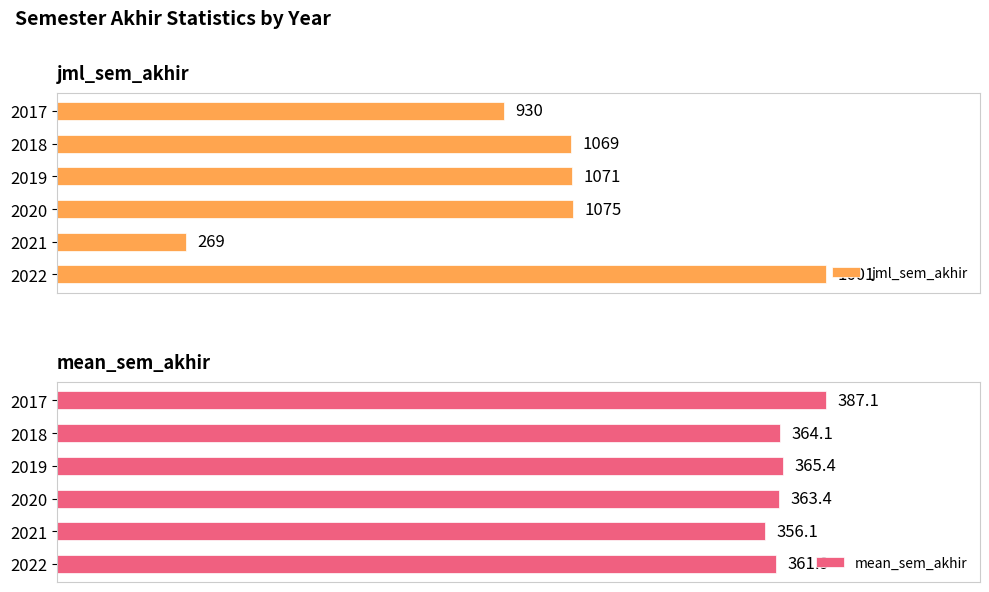

Rank the categories by jml_sem_akhir value from lowest to highest.

4, 0, 1, 2, 3, 5